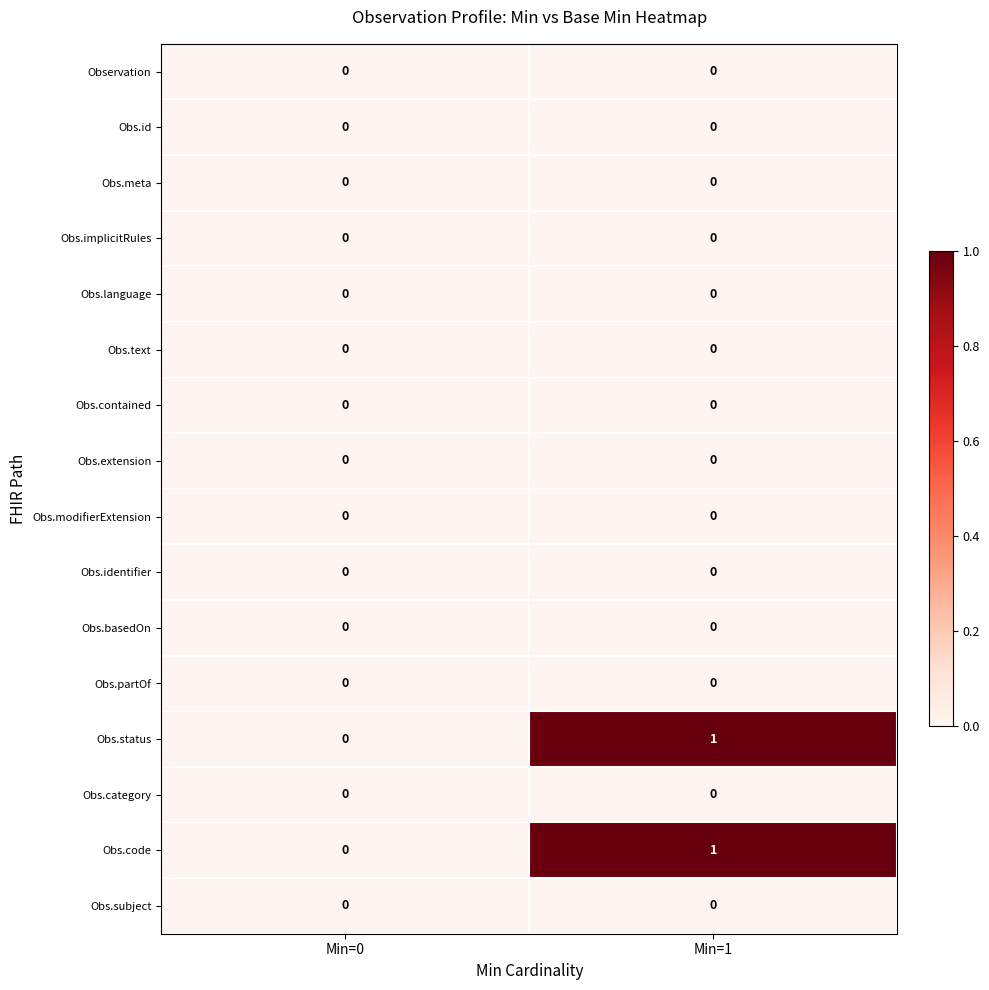

The Obs.category series shows 0 at Min=0. True or false?

True